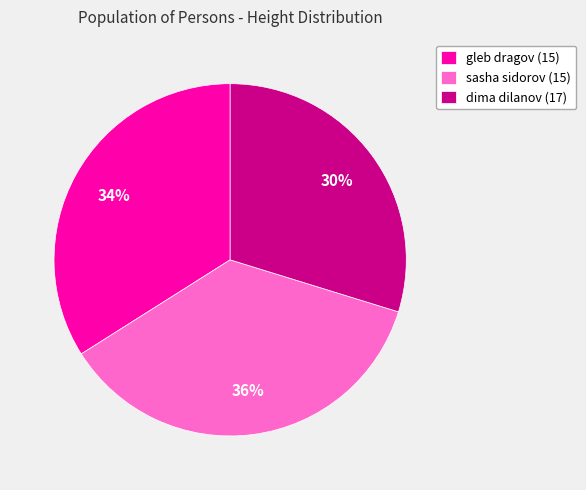

Which slice is the smallest?

dima dilanov (17)